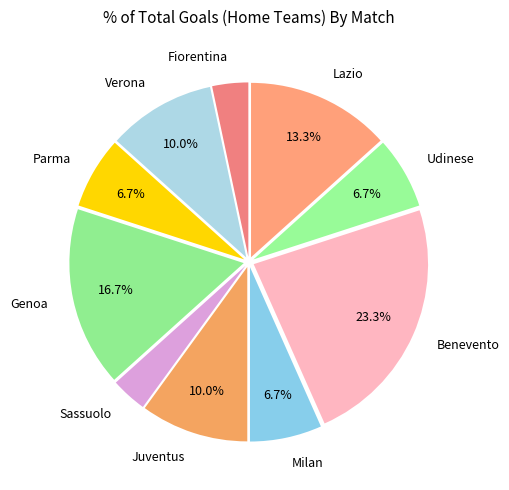

What is the ratio of the value at Sassuolo to the value at Udinese?

0.5